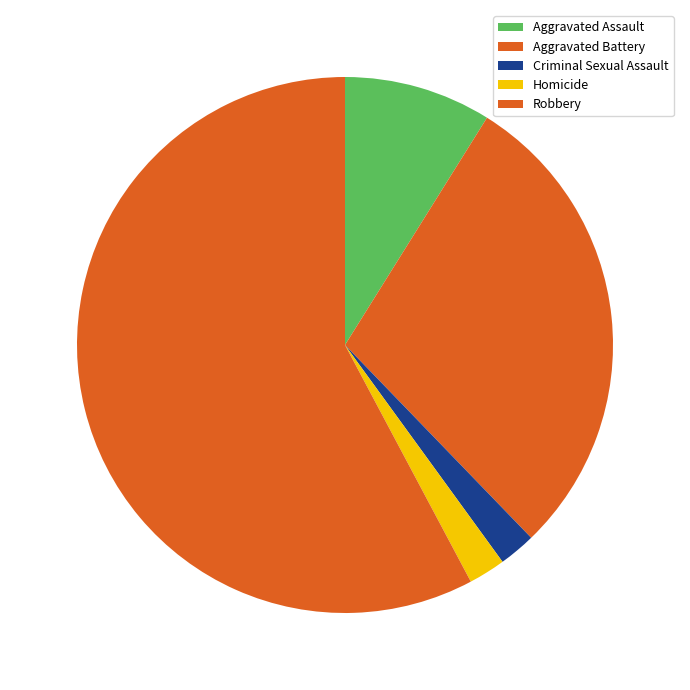

What is the largest slice in the pie chart?

Robbery